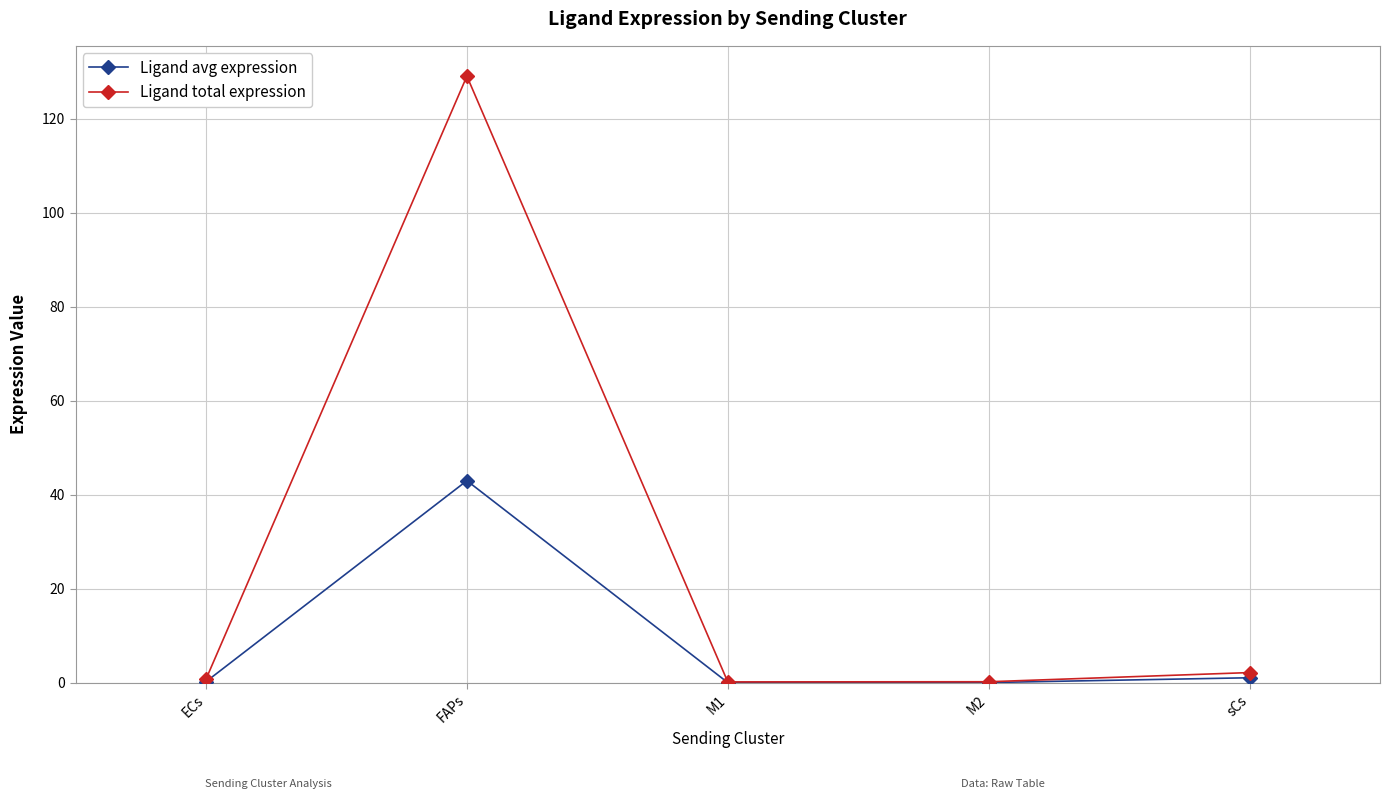

What are all the series names shown in the legend?

Ligand avg expression, Ligand total expression